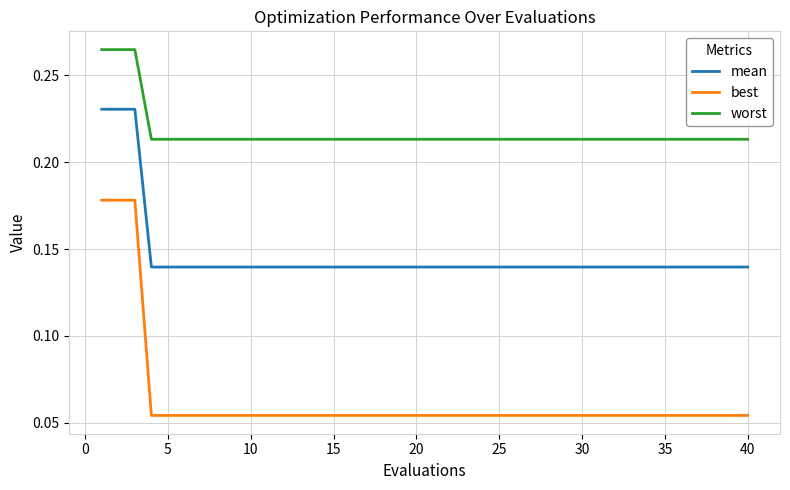

What is the sum of all worst values?

8.7